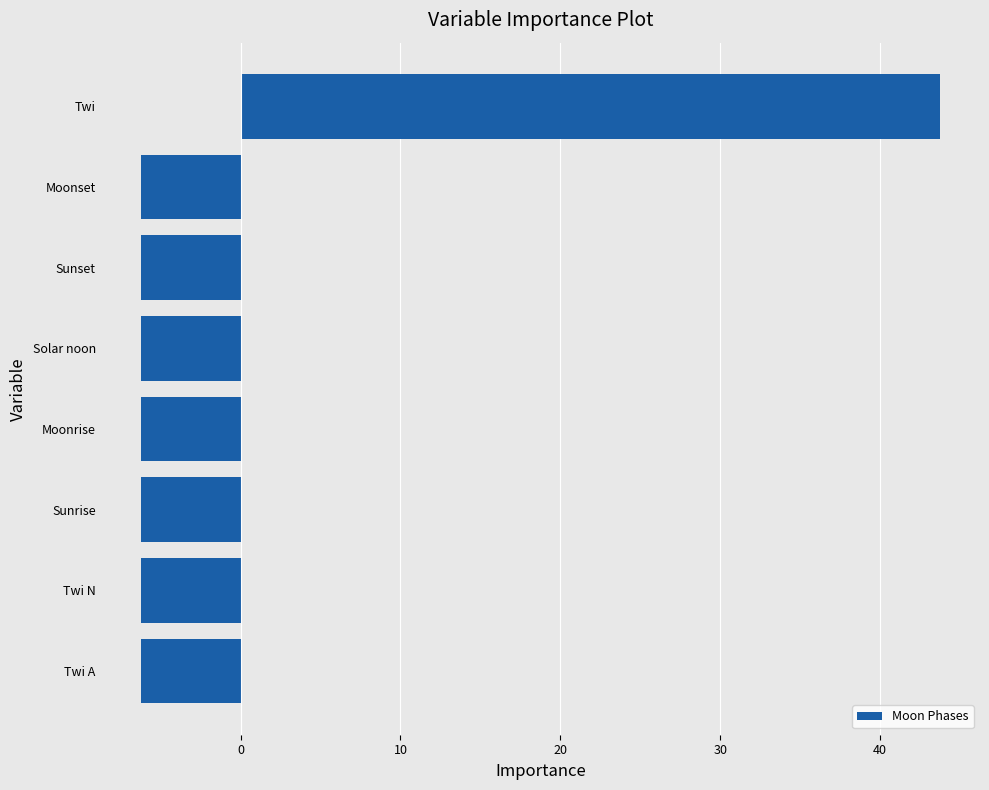

What is the approximate value at Twi?

43.8